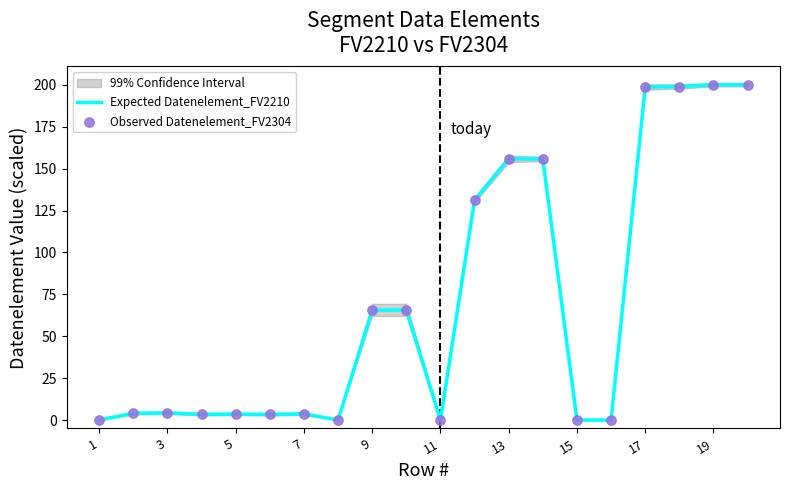

What is the highest value of the Expected Datenelement_FV2210 series?

200.0